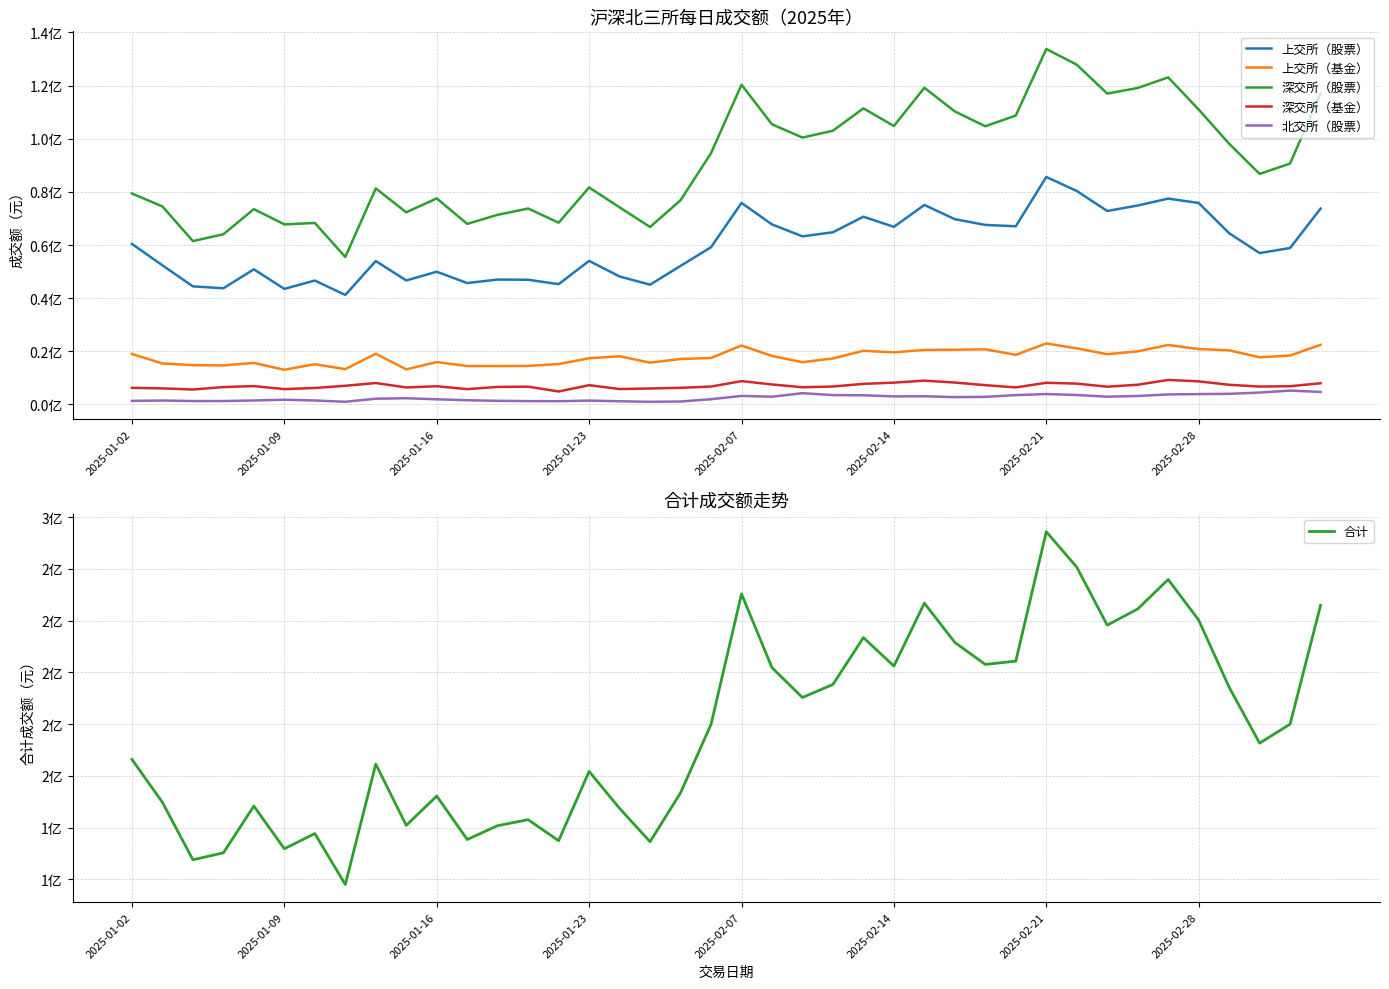

Where does the 合计 series first go above 179905908?

19